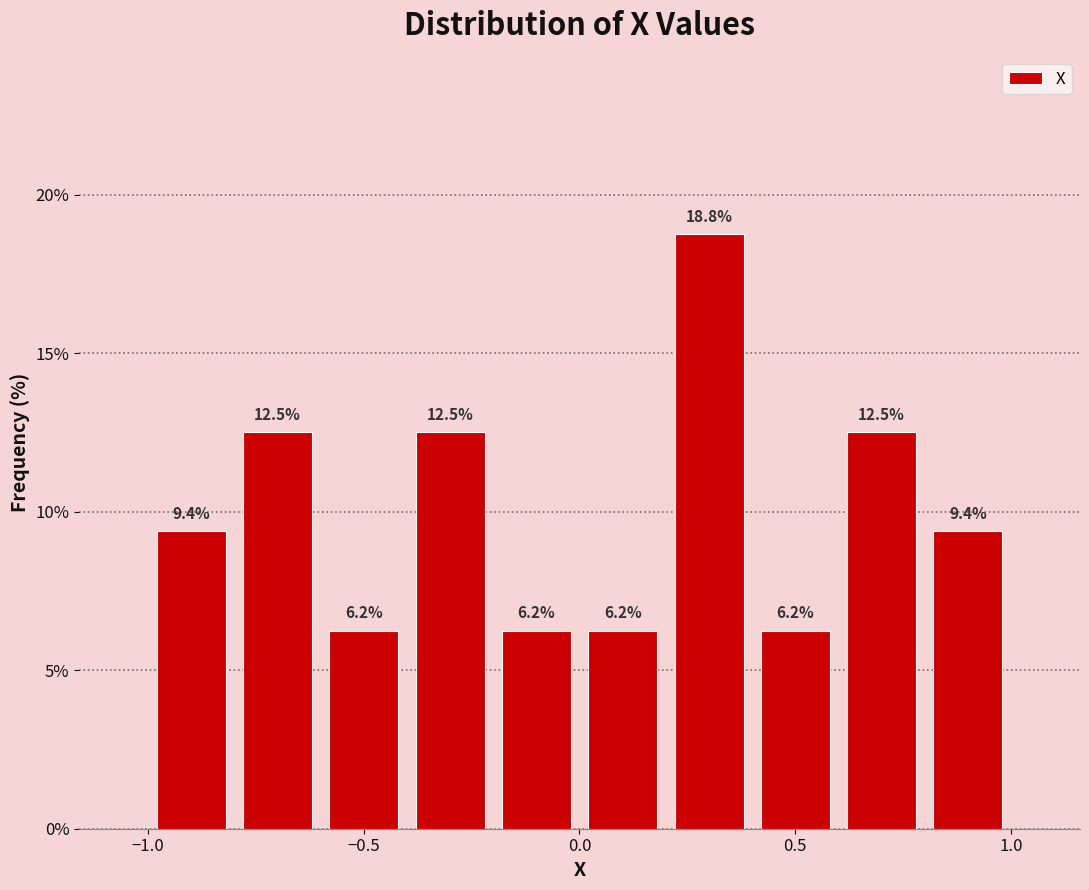

Read against the x-axis, roughly where is the centre of the tallest bar?

0.30